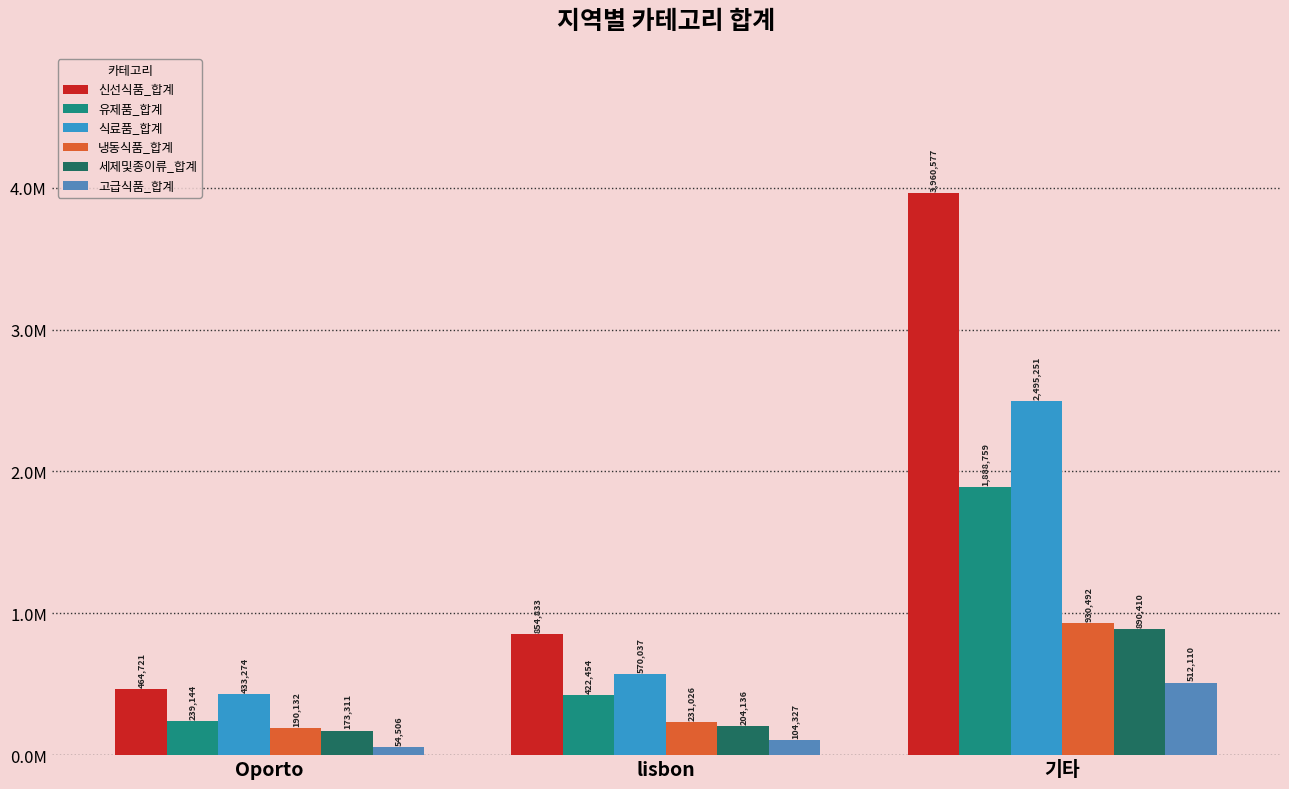

Are the bars horizontal?

No